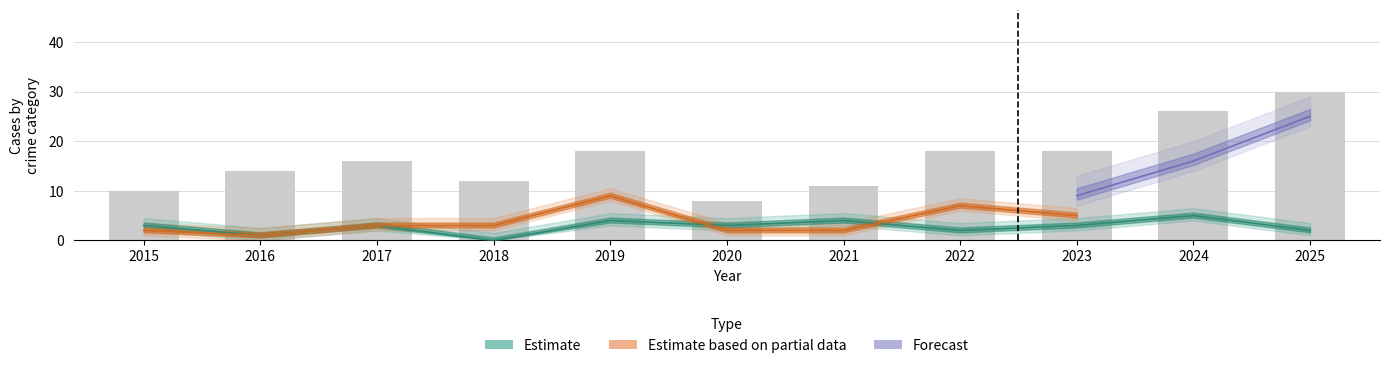

Which category has the lowest value in the Total series?

2020